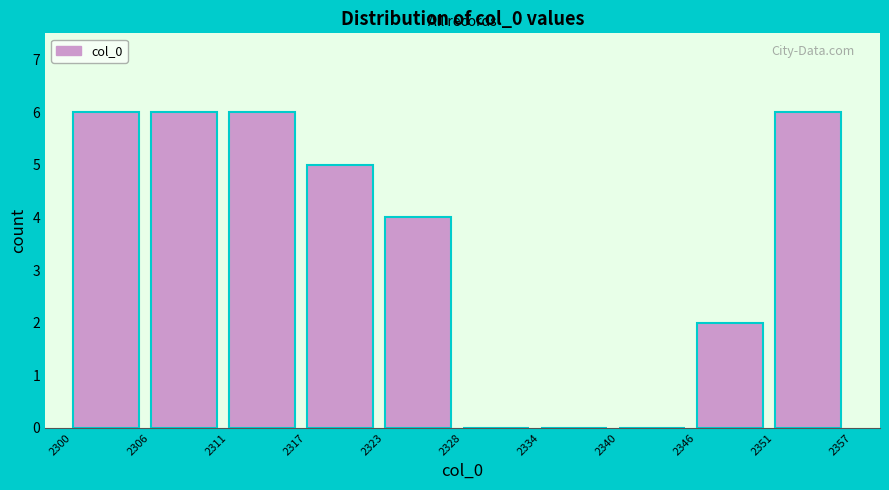

Reading left to right, transcribe this chart: for each bar, give the range it covers on the x-axis and its height. The values are not printed on the chart, so give them approximately, as read against the axis.

2300 to 2306: 6
2306 to 2311: 6
2311 to 2317: 6
2317 to 2323: 5
2323 to 2328: 4
2328 to 2334: 0
2334 to 2340: 0
2340 to 2346: 0
2346 to 2351: 2
2351 to 2357: 6